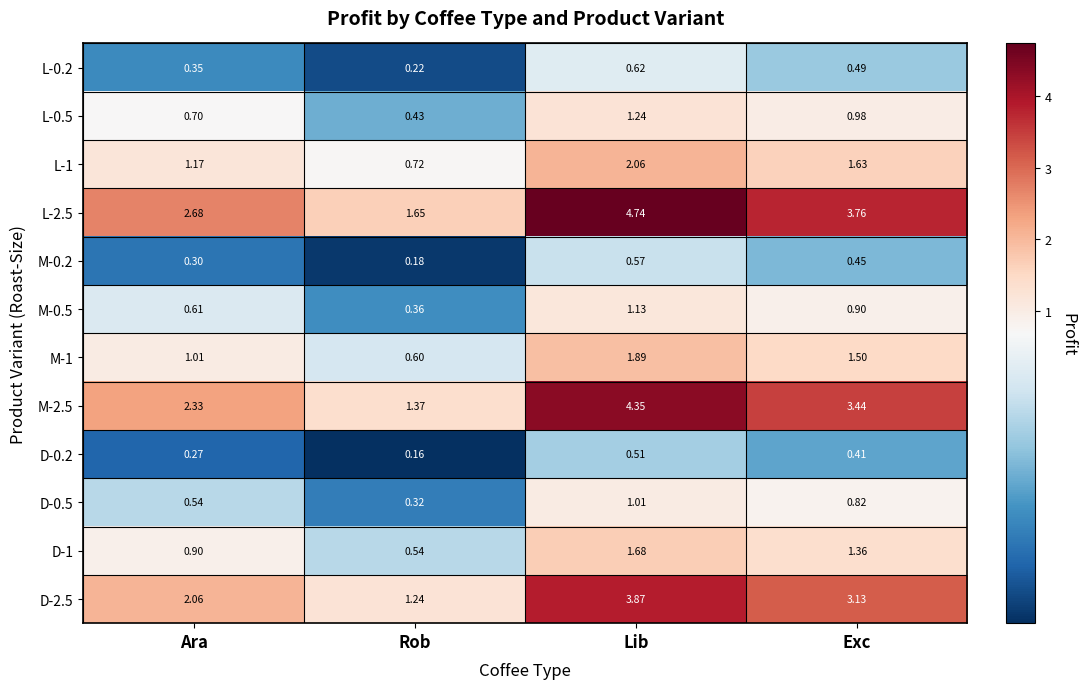

Count the number of data series in this chart.

12